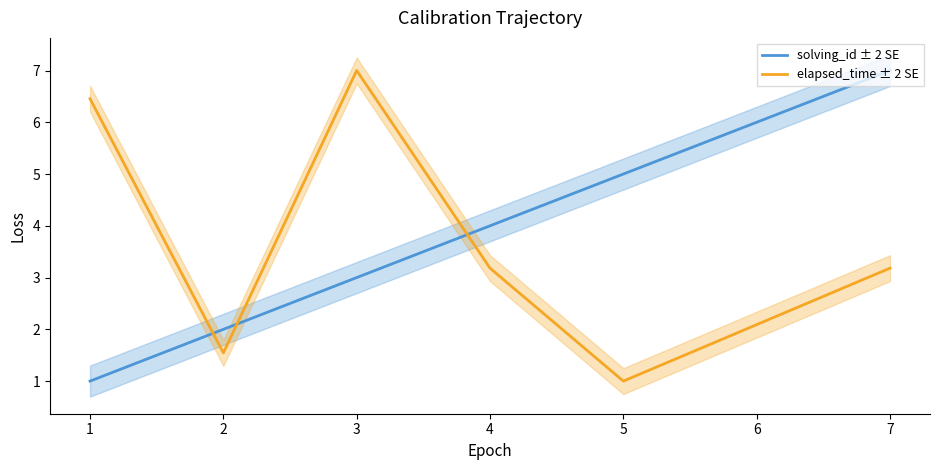

The elapsed_time ± 2 SE series shows 7.0 at 3. True or false?

True